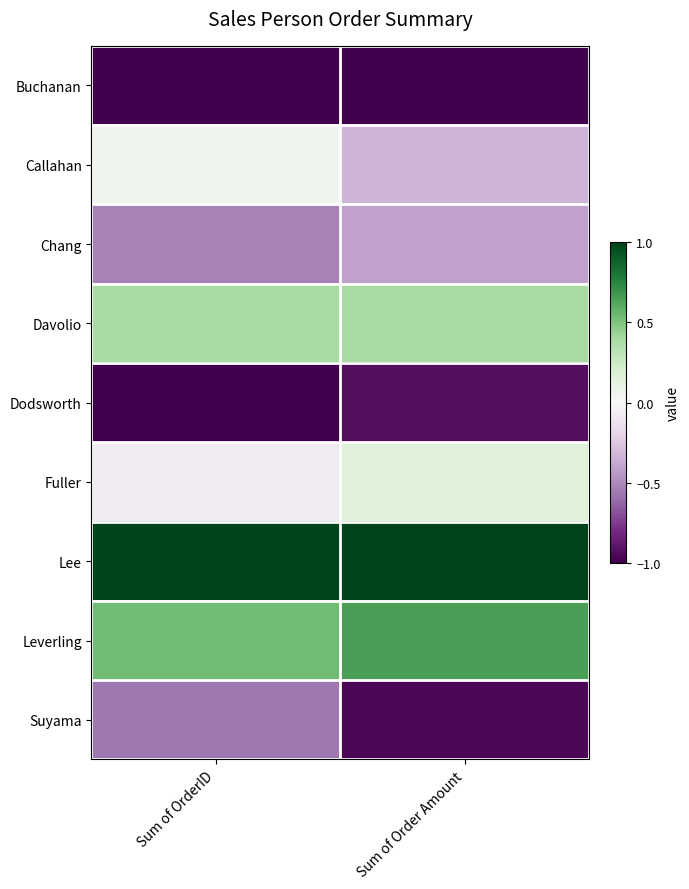

Reading right to left, what are all the values shown in this chart?

Buchanan: Sum of Order Amount=-1.0	Sum of OrderID=-1.0
Callahan: Sum of Order Amount=-0.3	Sum of OrderID=0.1
Chang: Sum of Order Amount=-0.4	Sum of OrderID=-0.5
Davolio: Sum of Order Amount=0.4	Sum of OrderID=0.4
Dodsworth: Sum of Order Amount=-0.9	Sum of OrderID=-1.0
Fuller: Sum of Order Amount=0.1	Sum of OrderID=-0.1
Lee: Sum of Order Amount=1.0	Sum of OrderID=1.0
Leverling: Sum of Order Amount=0.6	Sum of OrderID=0.5
Suyama: Sum of Order Amount=-1.0	Sum of OrderID=-0.6